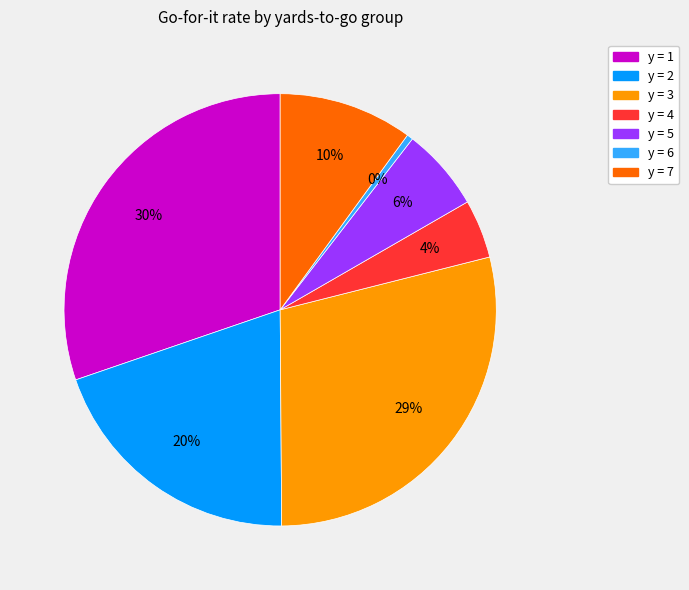

Is there any slice that represents more than half of the pie?

No